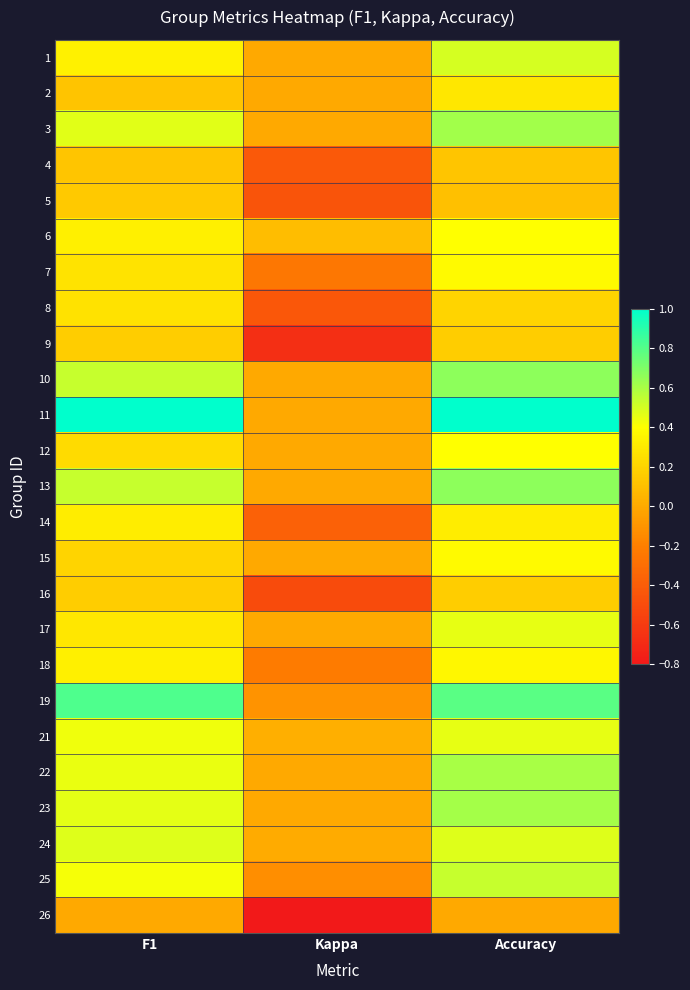

Which series has the largest range (max minus min)?

11